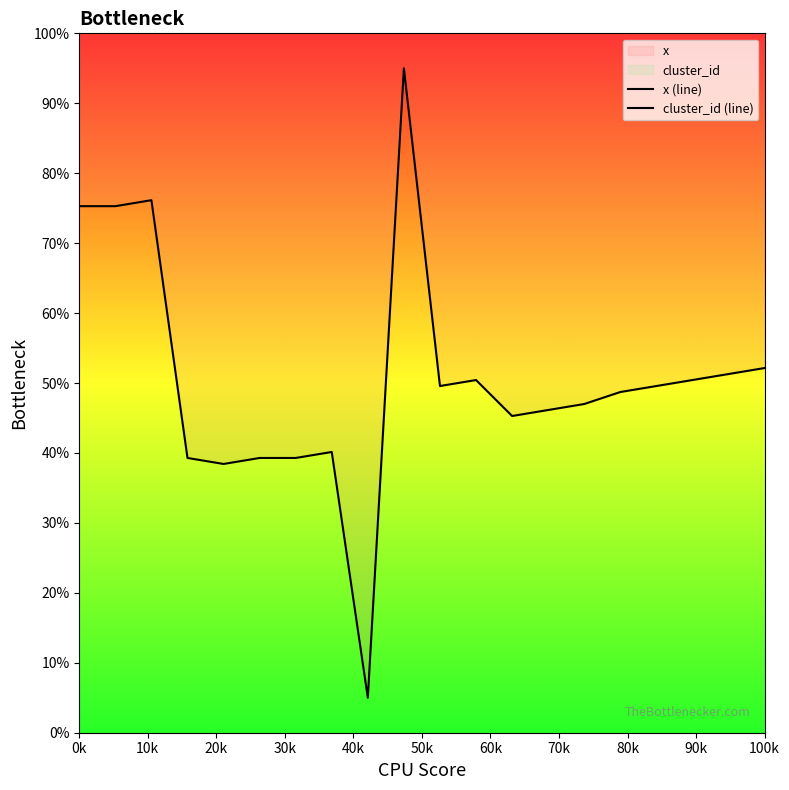

True or false: x (line) and cluster_id (line) cross at least once.

False